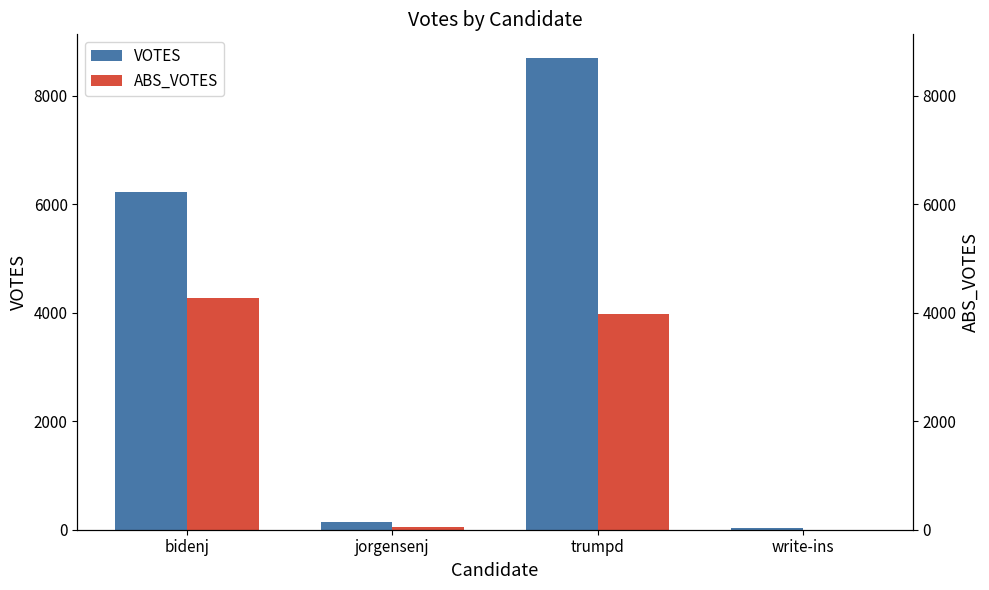

Reading left to right, what are all the values shown in this chart?

VOTES: bidenj=6224	jorgensenj=144	trumpd=8695	write-ins=29
ABS_VOTES: bidenj=4265	jorgensenj=59	trumpd=3982	write-ins=0